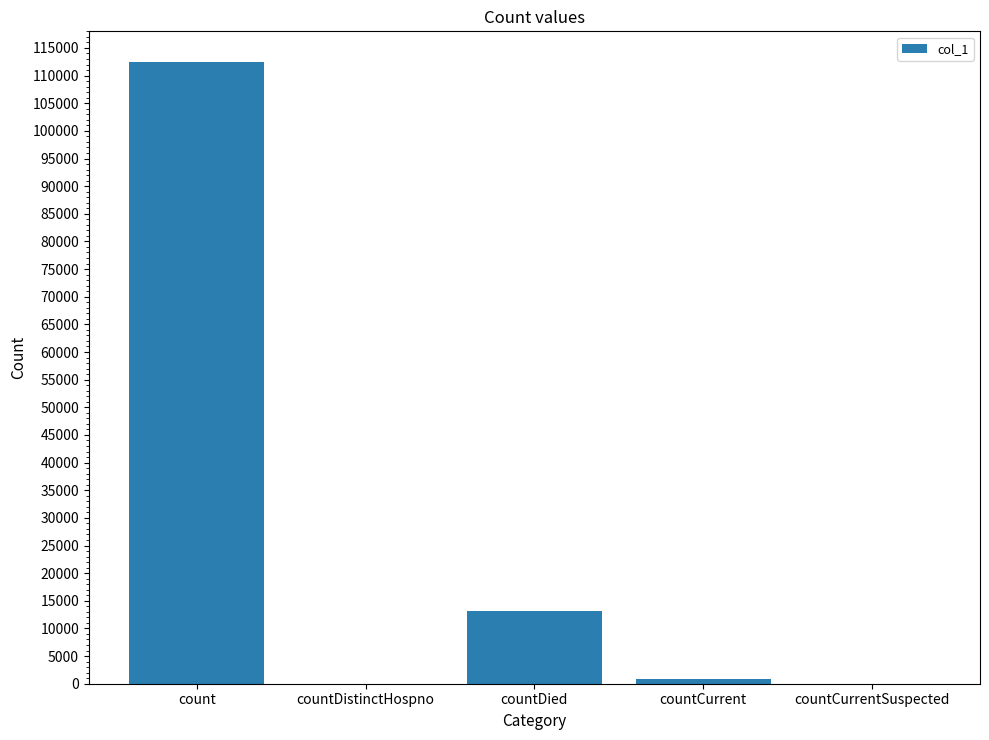

What is the maximum value shown in the chart?

112384